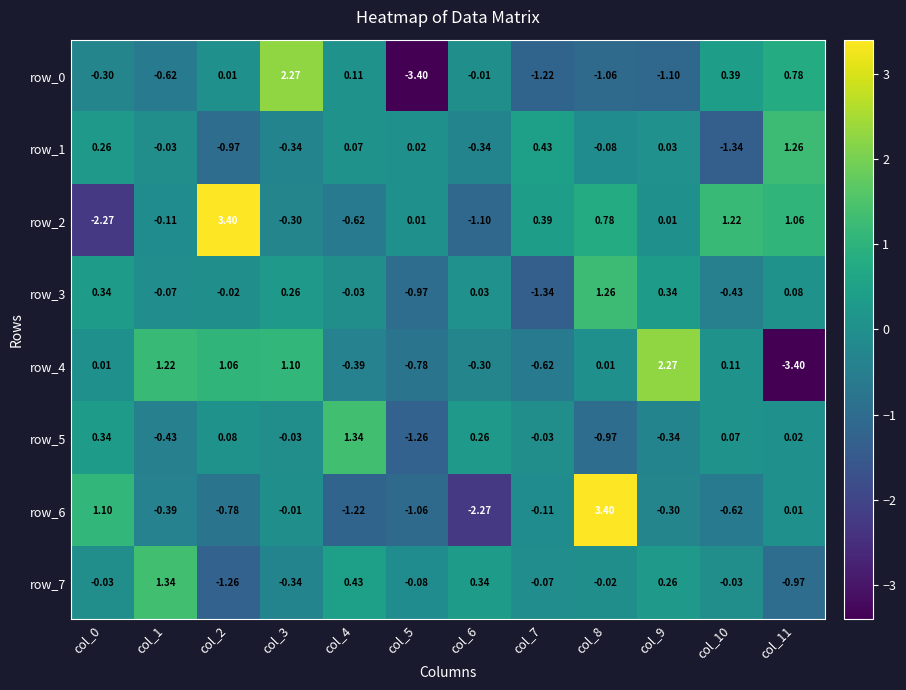

Which series has the largest total across all categories?

row_2